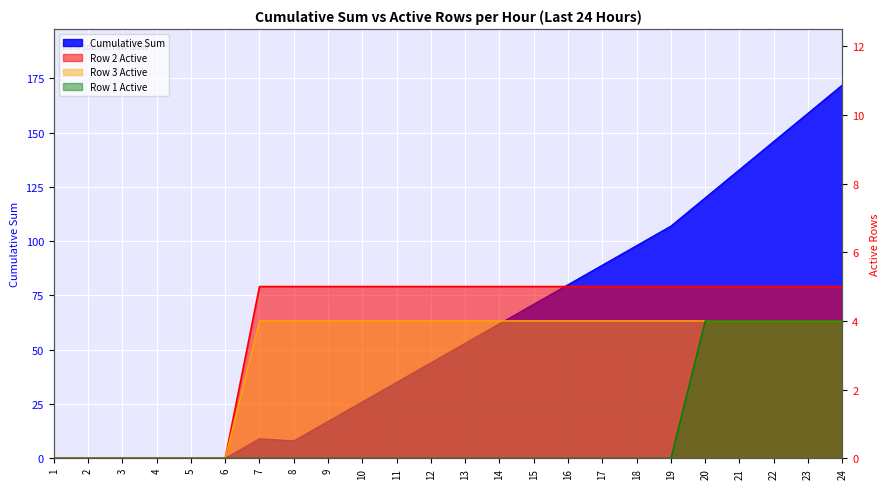

Reading left to right, what are all the values shown in this chart?

Cumulative Sum: 0	0	0	0	0	0	9	8	17	26	35	44	53	62	71	80	89	98	107	120	133	146	159	172
Row 2 Active: 0	0	0	0	0	0	5	5	5	5	5	5	5	5	5	5	5	5	5	5	5	5	5	5
Row 3 Active: 0	0	0	0	0	0	4	4	4	4	4	4	4	4	4	4	4	4	4	4	4	4	4	4
Row 1 Active: 0	0	0	0	0	0	0	0	0	0	0	0	0	0	0	0	0	0	0	4	4	4	4	4